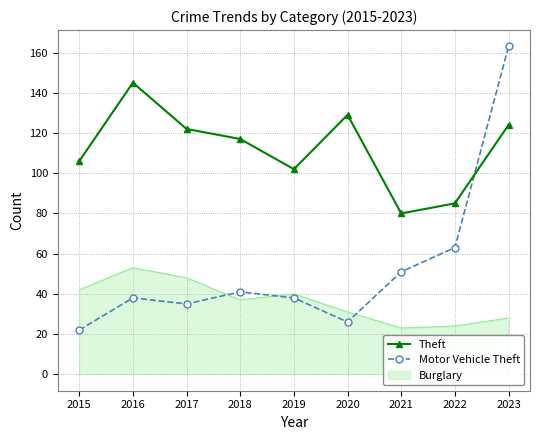

At which label is Motor Vehicle Theft closest to 92?

2022